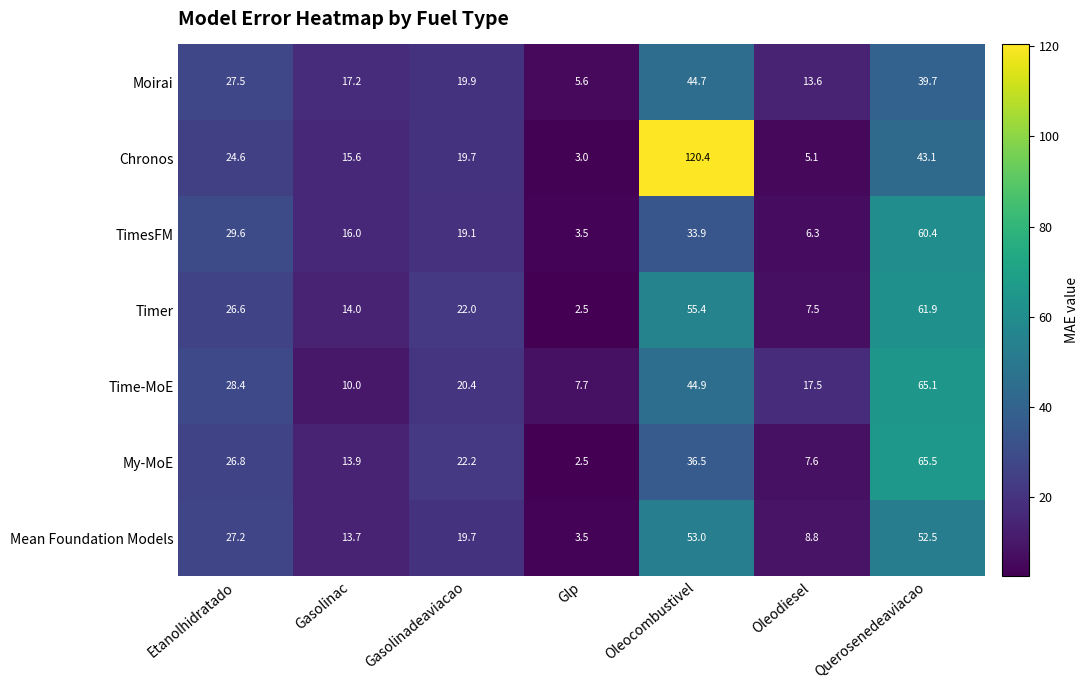

What is the average value of the TimesFM series?

24.1